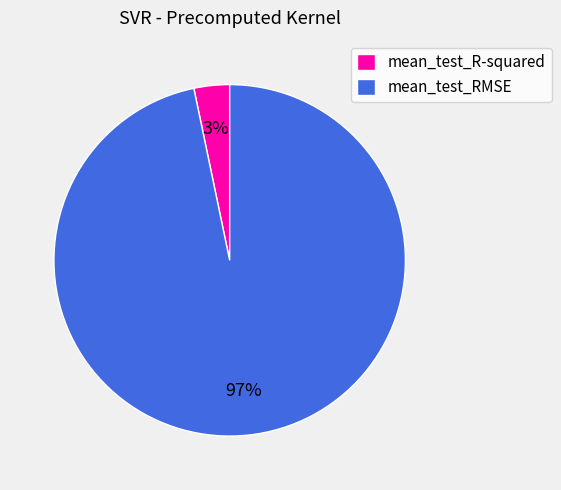

Is it true that mean_test_R-squared is 12% of the pie?

False